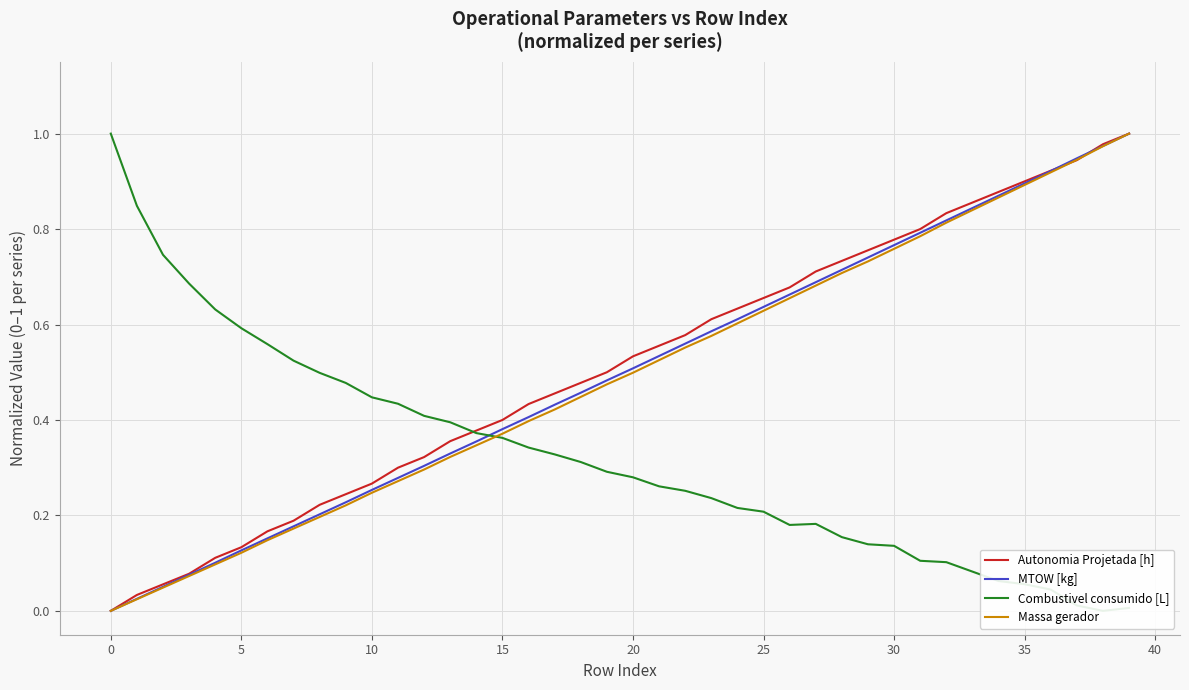

Which has a higher value, 38 or 31?

38